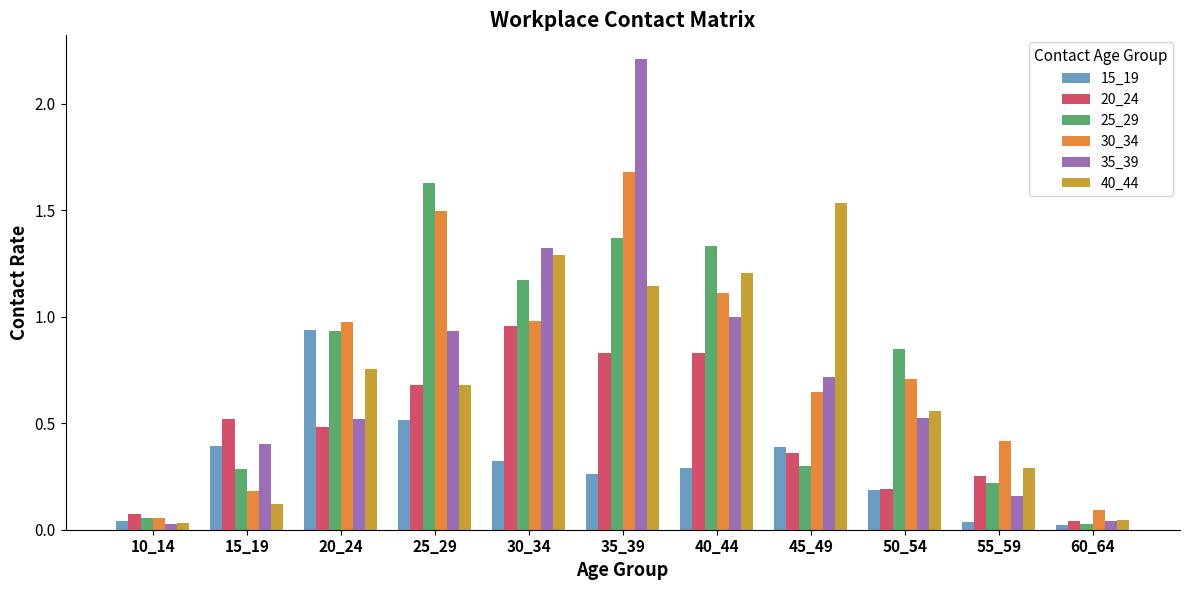

Which series has the widest spread of values?

35_39